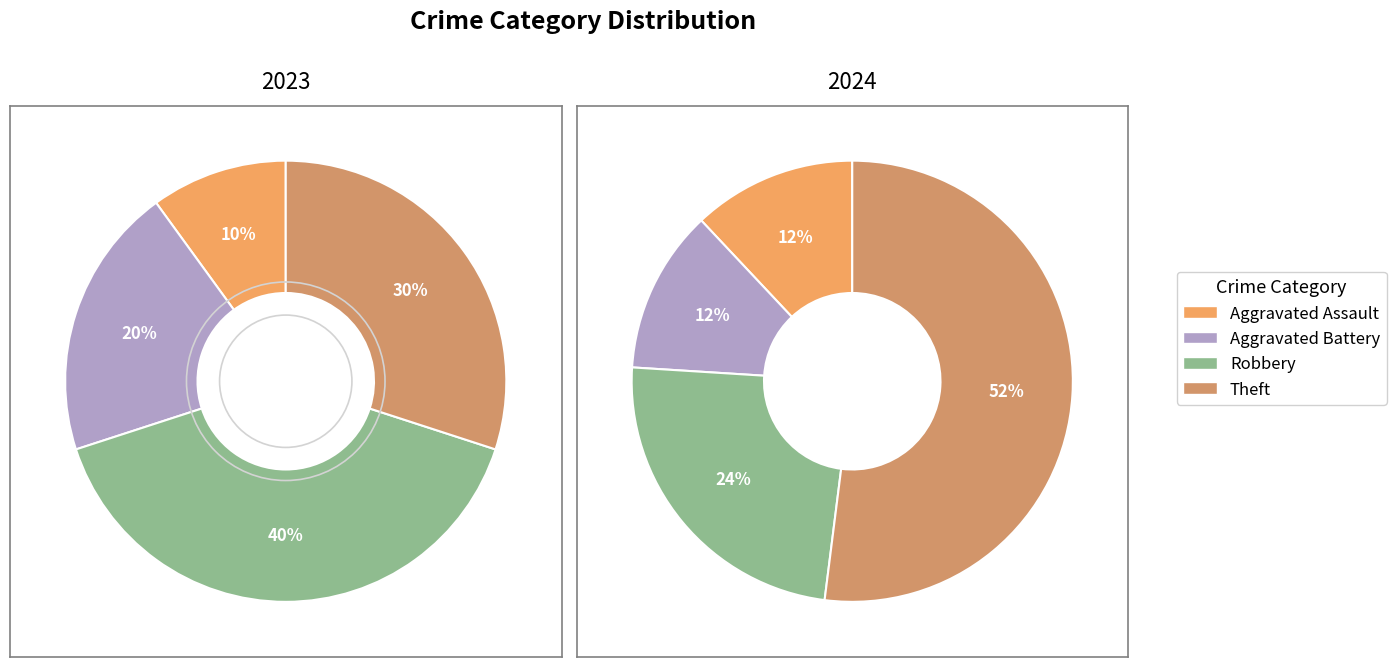

How many segments does this pie chart have?

4